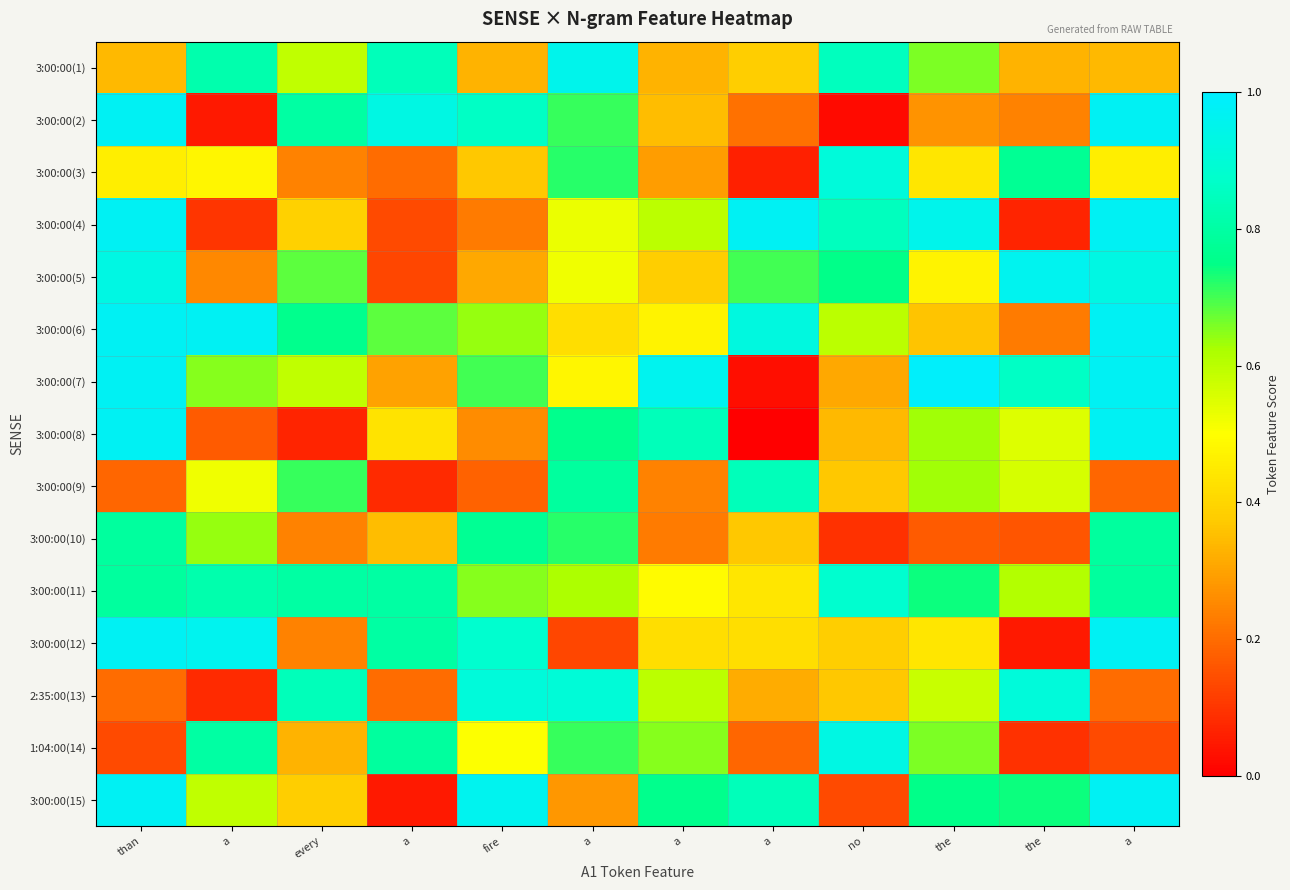

At which category is the sum across all series the highest?

than